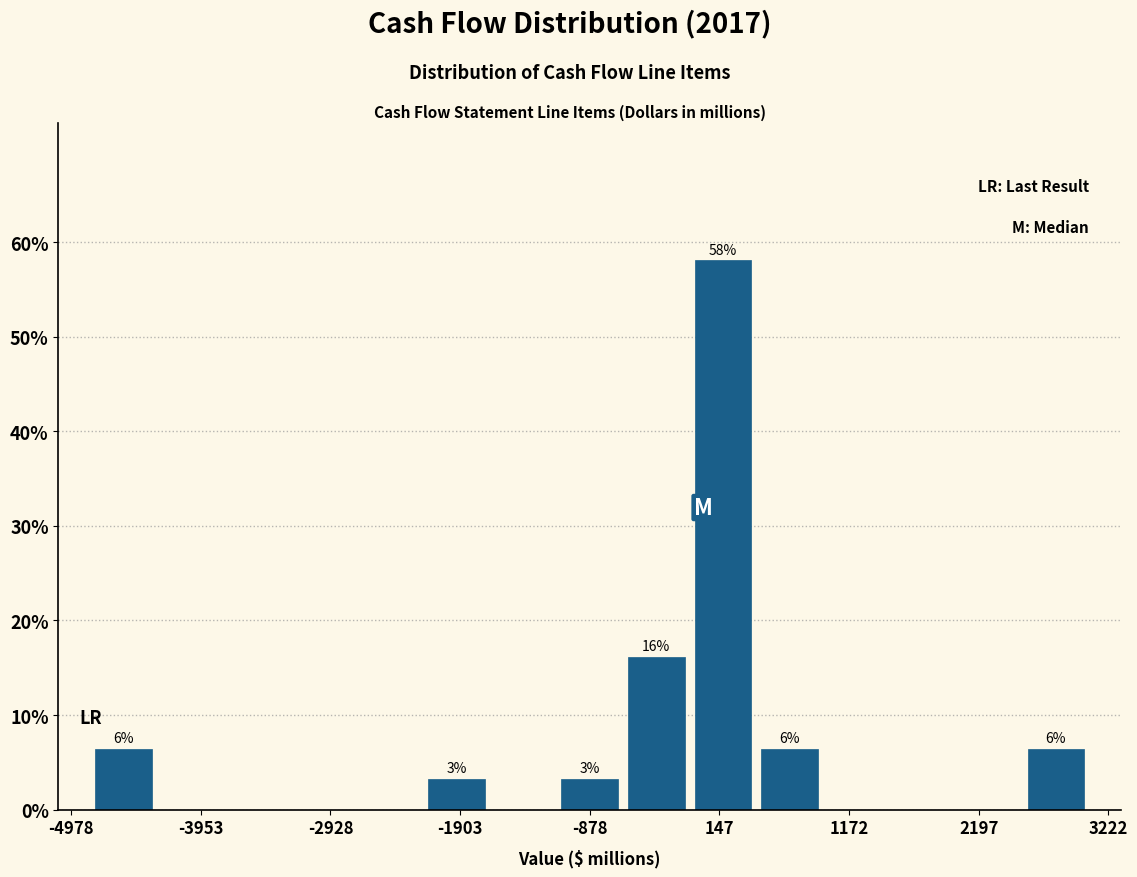

Read against the x-axis, roughly where is the centre of the tallest bar?

200